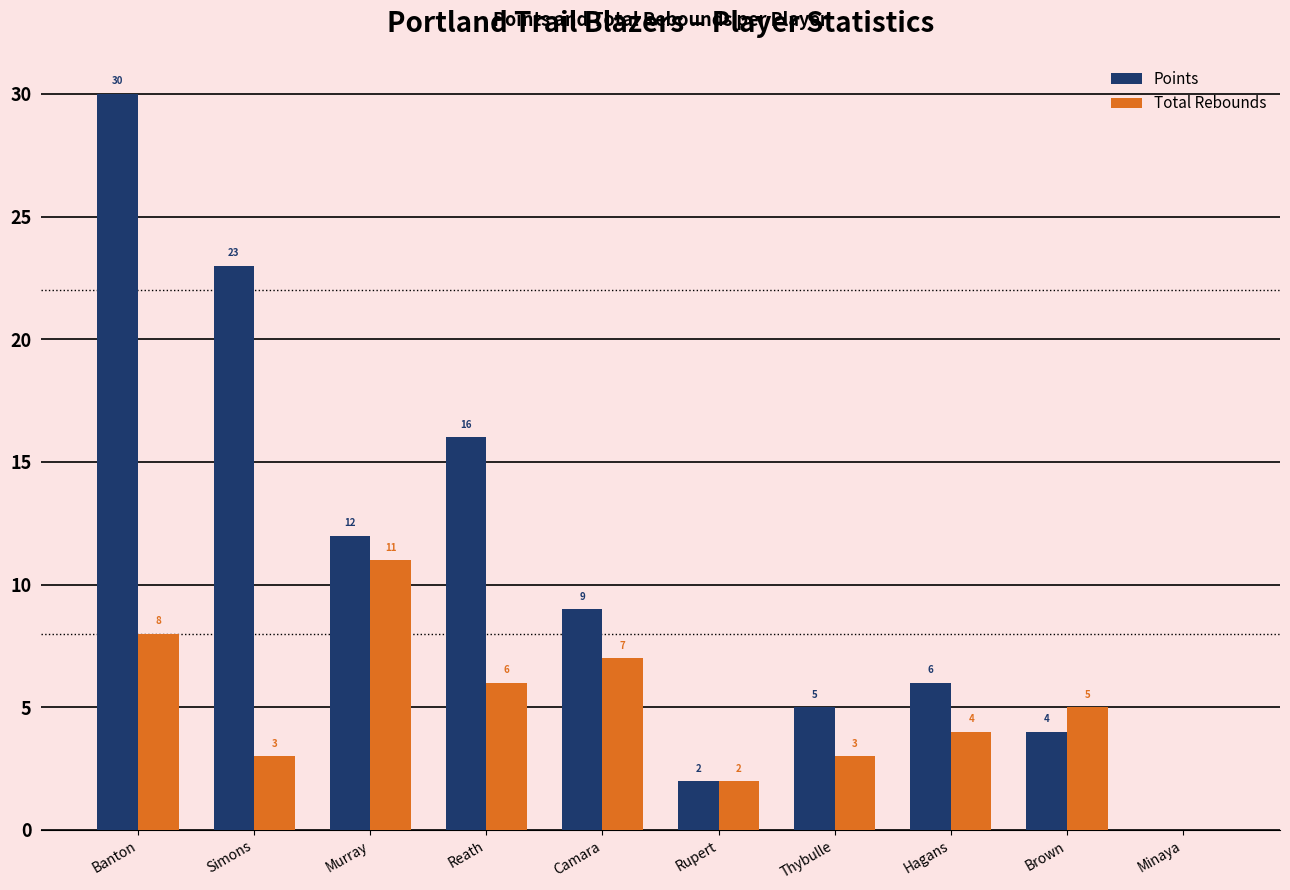

Which series has the largest total across all categories?

Points